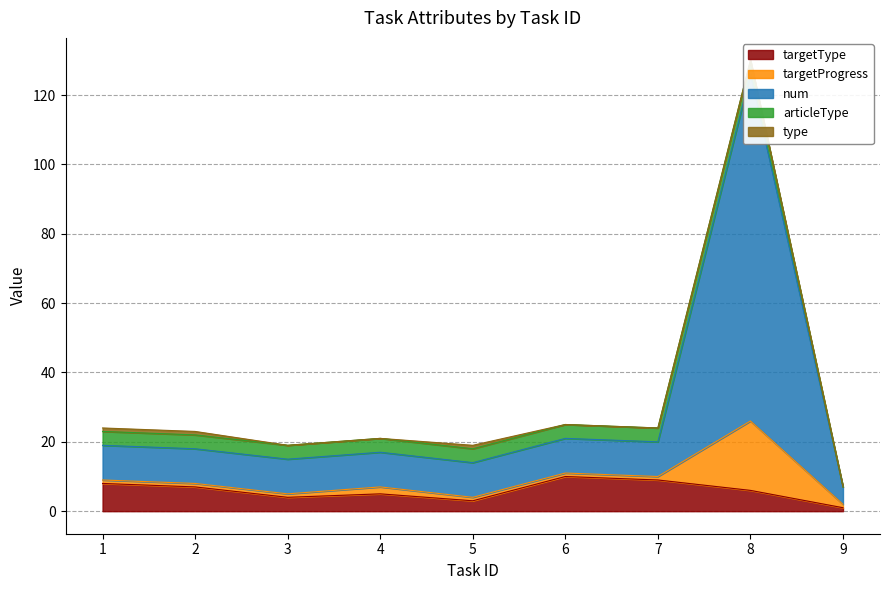

True or false: targetProgress and targetType intersect in this chart.

False